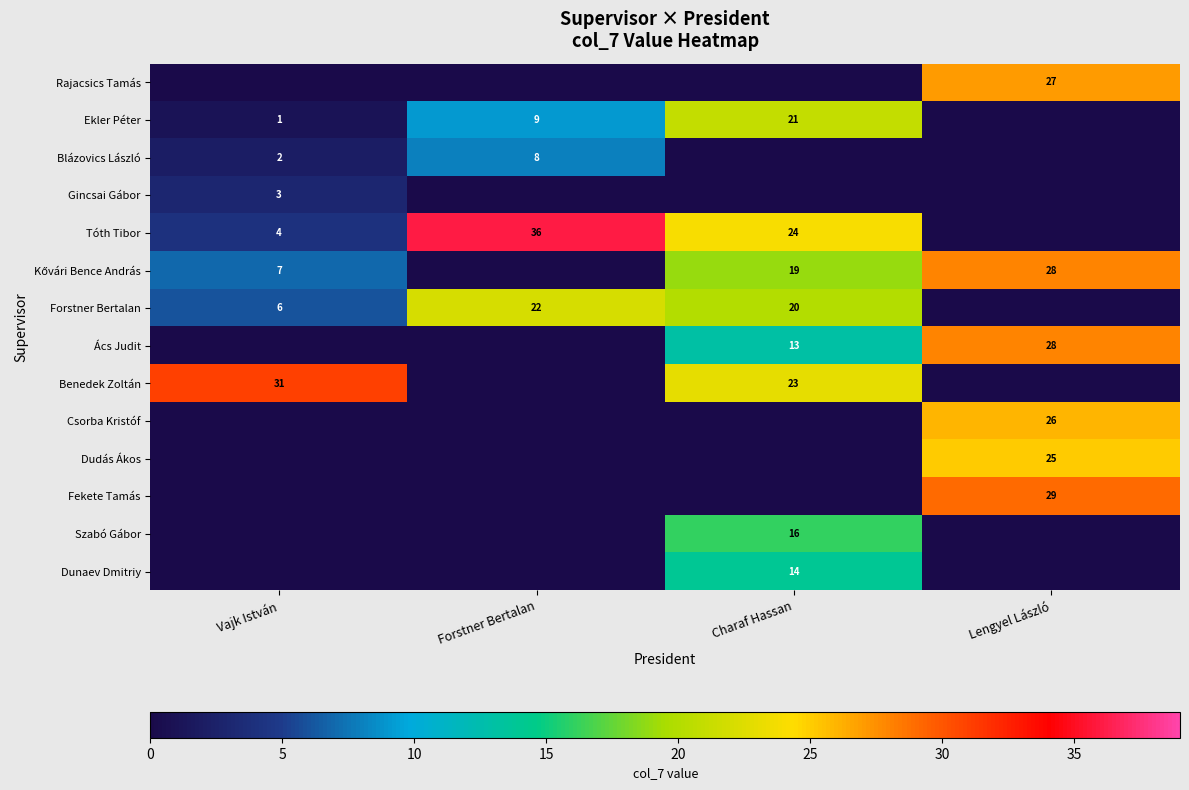

What is the maximum value shown in the chart?

36